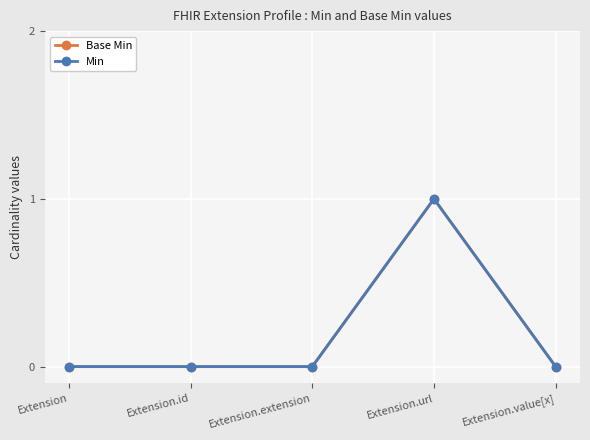

Is this an area chart (filled region under the line)?

No